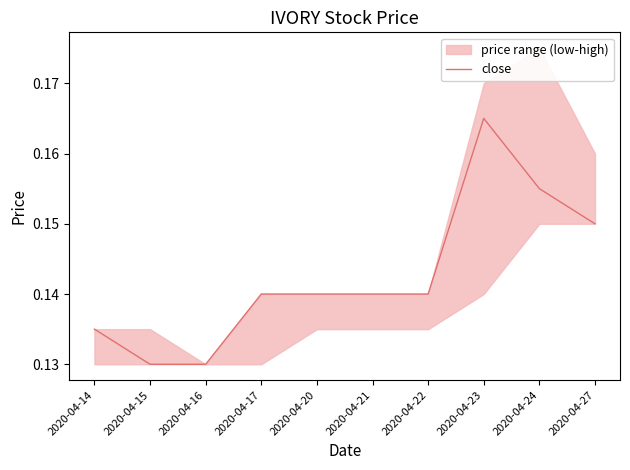

True or false: the data shows 0.1 at 2020-04-17.

True